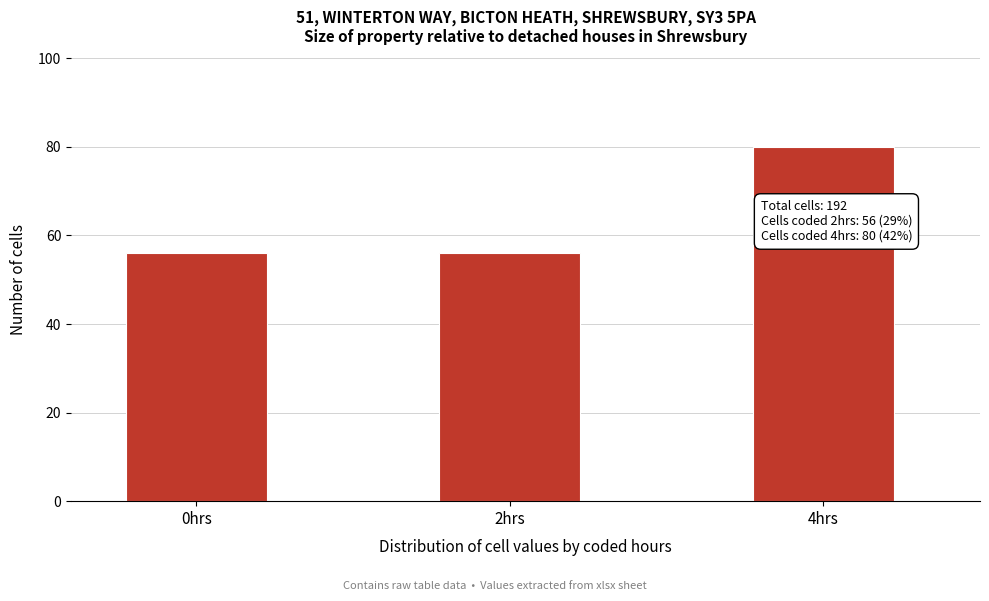

Reading right to left, what are all the values shown in this chart?

80	56	56